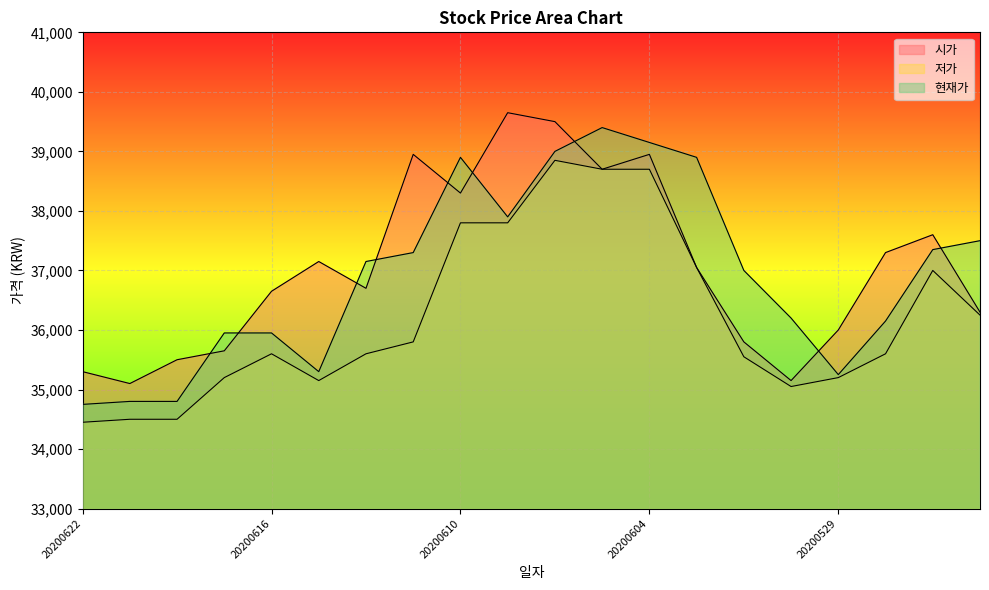

Reading left to right, what are all the values shown in this chart?

시가: 20200622=35300	20200619=35100	20200618=35500	20200617=35650	20200616=36650	20200615=37150	20200612=36700	20200611=38950	20200610=38300	20200609=39650	20200608=39500	20200605=38700	20200604=38950	20200603=37050	20200602=35800	20200601=35150	20200529=36000	20200528=37300	20200527=37600	20200526=36300
저가: 20200622=34450	20200619=34500	20200618=34500	20200617=35200	20200616=35600	20200615=35150	20200612=35600	20200611=35800	20200610=37800	20200609=37800	20200608=38850	20200605=38700	20200604=38700	20200603=37050	20200602=35550	20200601=35050	20200529=35200	20200528=35600	20200527=37000	20200526=36250
현재가: 20200622=34750	20200619=34800	20200618=34800	20200617=35950	20200616=35950	20200615=35300	20200612=37150	20200611=37300	20200610=38900	20200609=37900	20200608=39000	20200605=39400	20200604=39150	20200603=38900	20200602=37000	20200601=36200	20200529=35250	20200528=36150	20200527=37350	20200526=37500